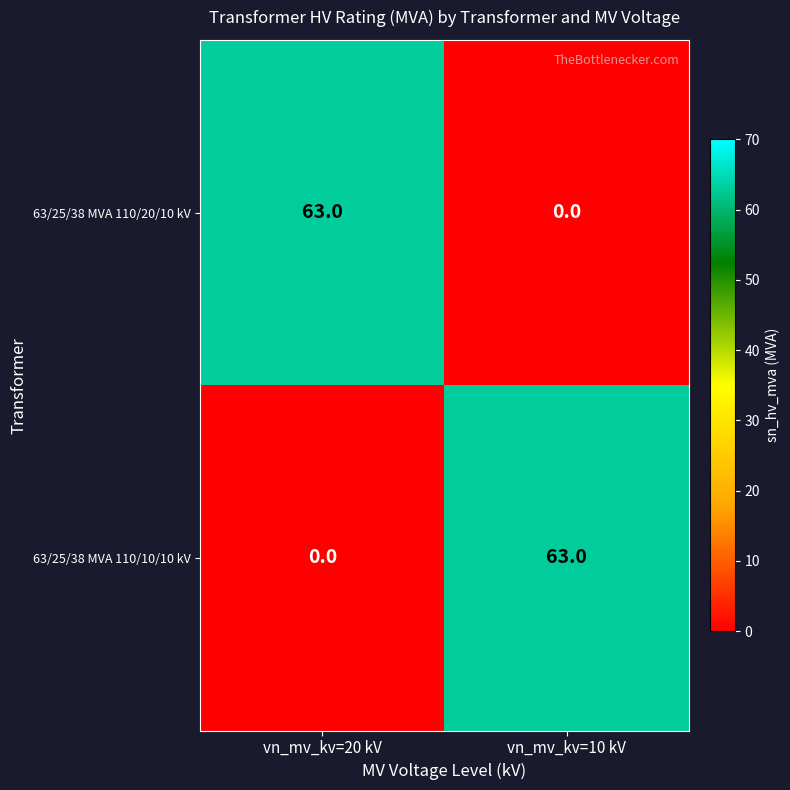

The value of 63/25/38 MVA 110/20/10 kV at vn_mv_kv=10 kV is 34. True or false?

False